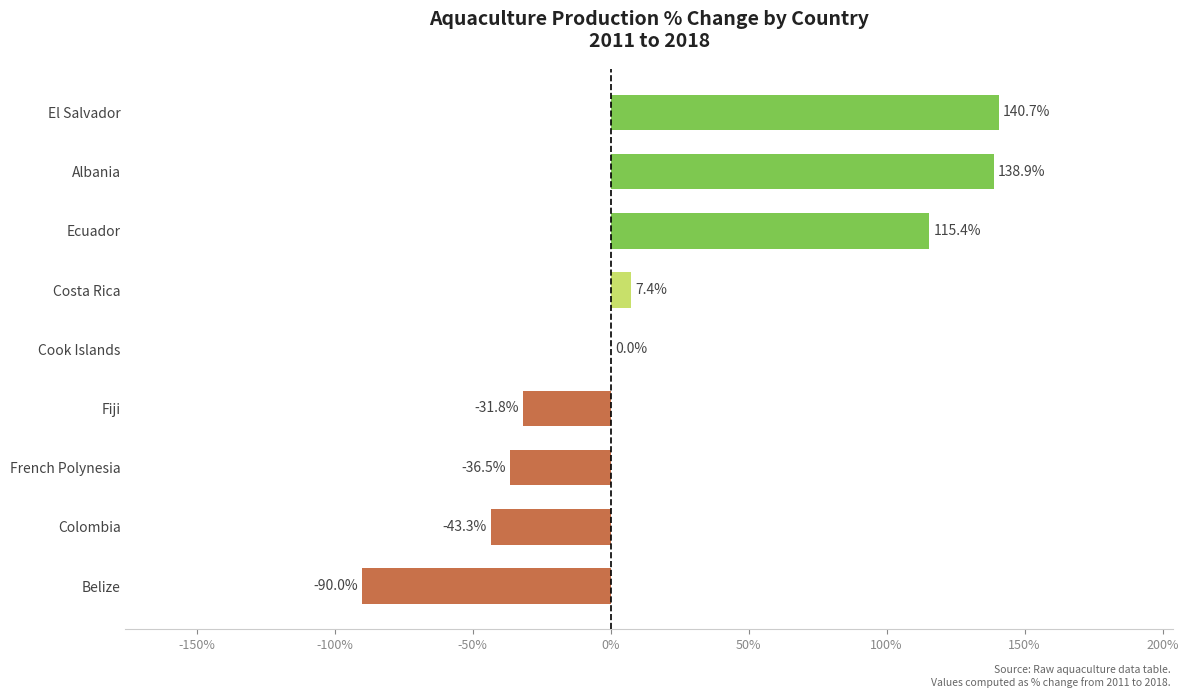

Count the number of data series in this chart.

1